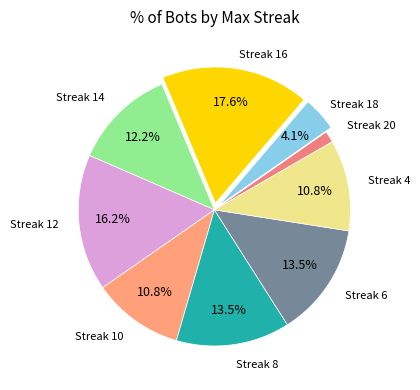

What percentage do Streak 18 and Streak 6 together represent?

17.6%